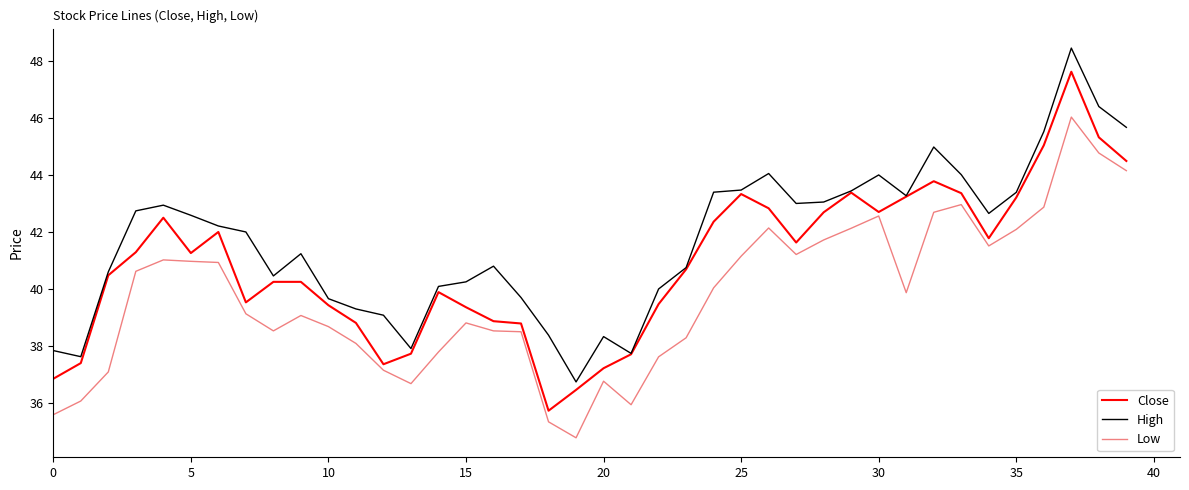

How many values in the Close series are below 41?

20